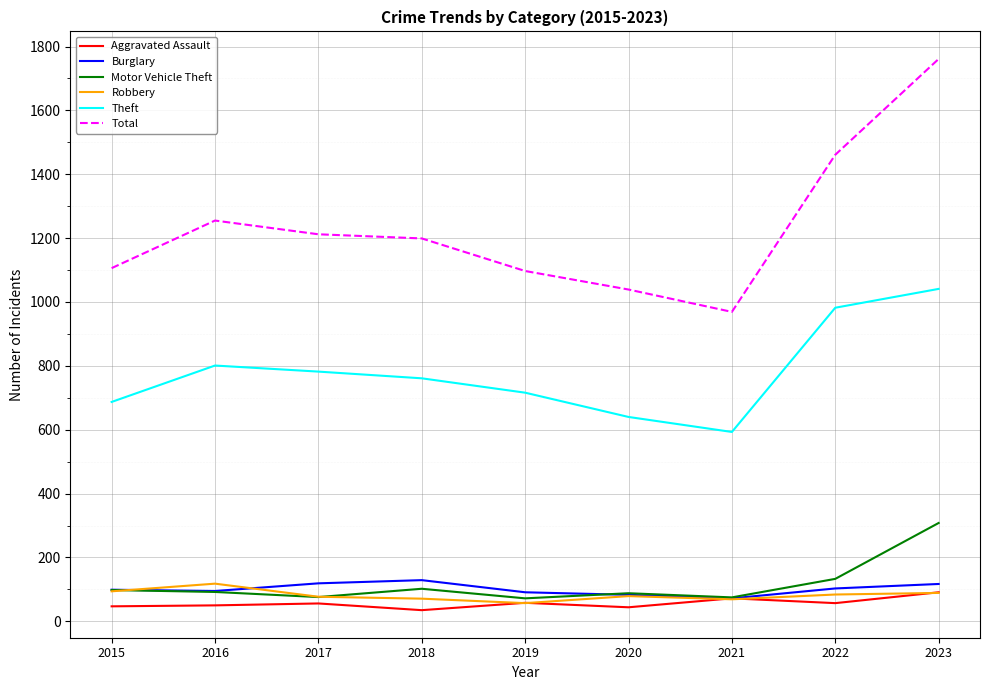

Where does the Theft series first go above 761?

2016